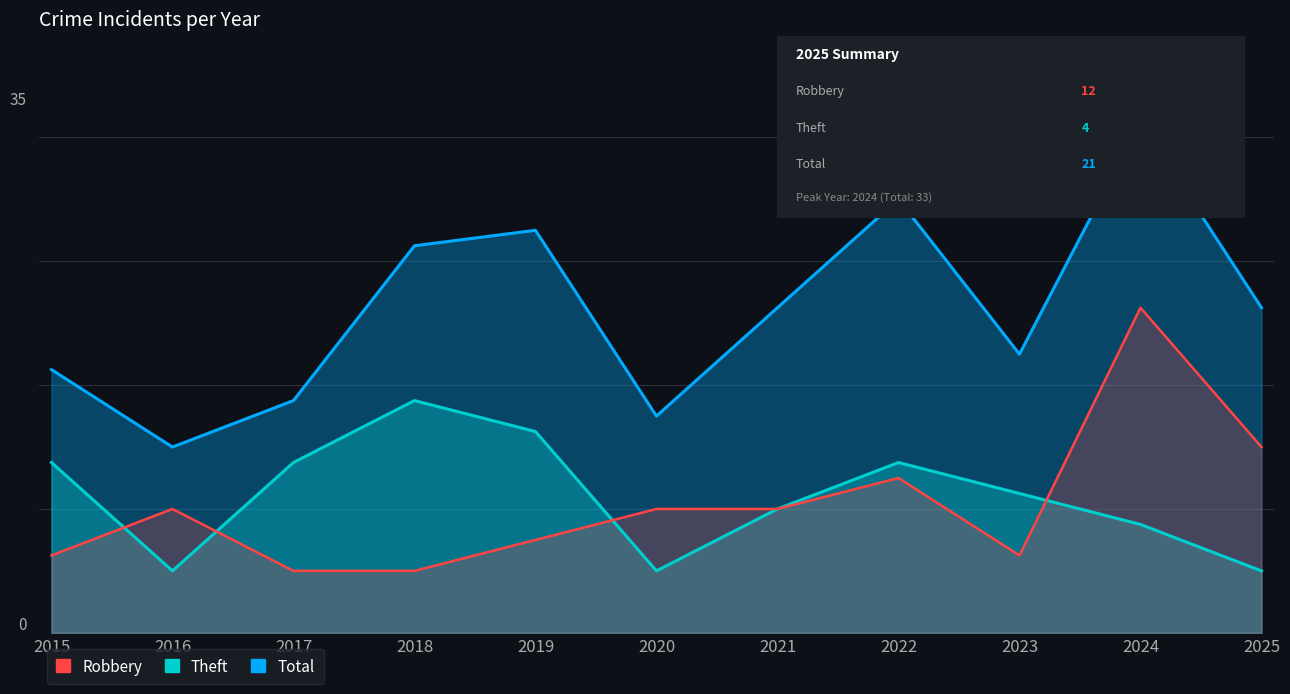

How many lines are shown in the chart?

3